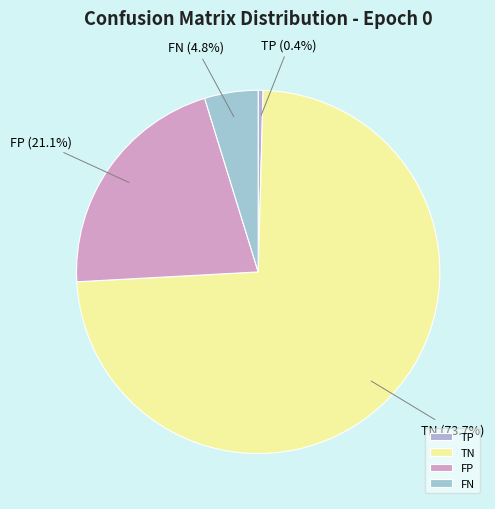

Which slice is the largest?

TN